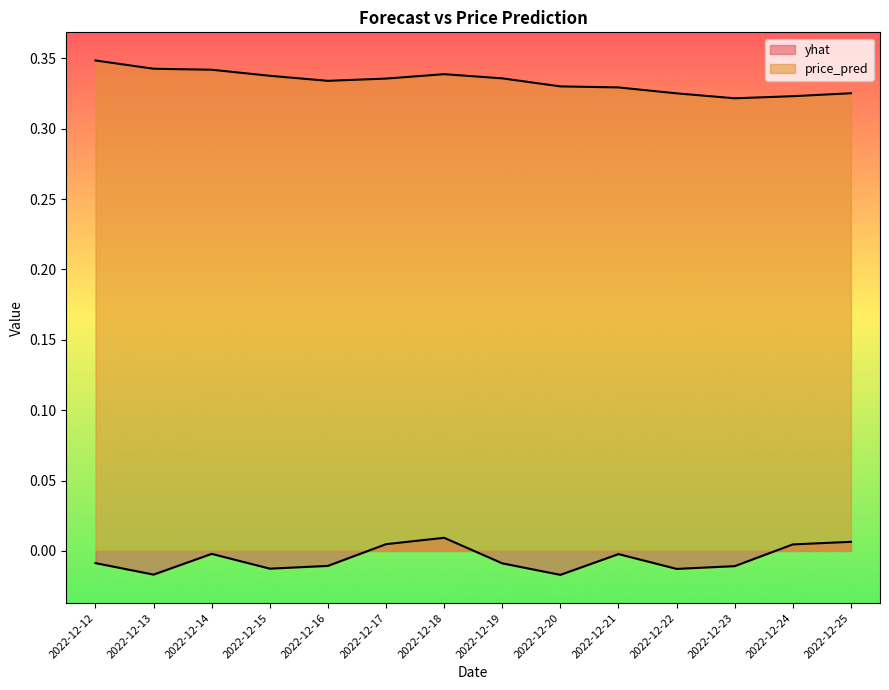

Is it true that price_pred equals 0.3 at 2022-12-19?

True